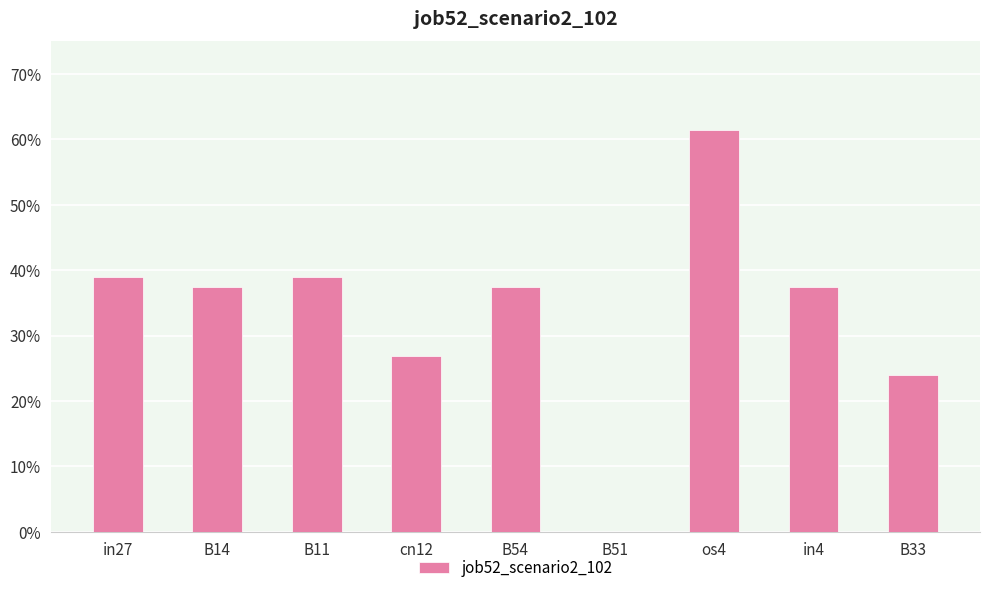

What is the average value?

0.3